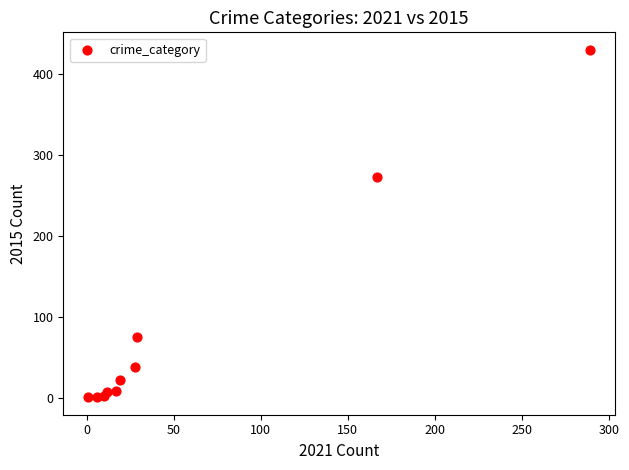

What Y value in the scatter plot is closest to 215?

273